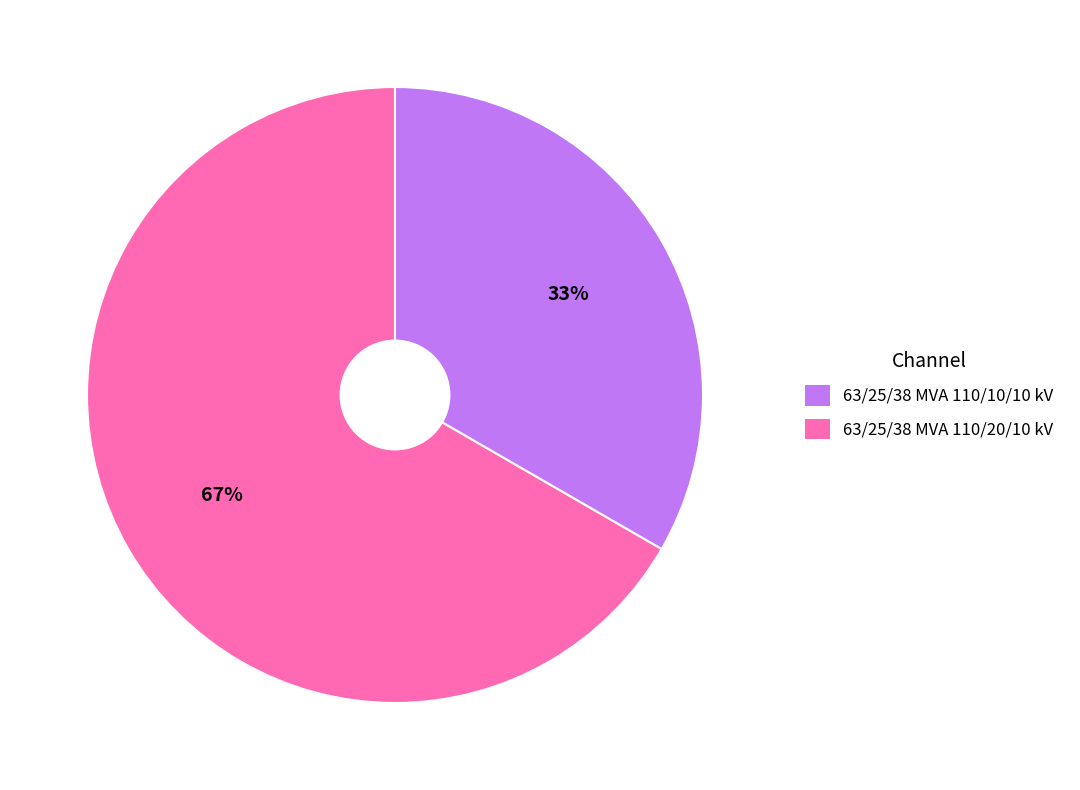

Does any single category account for the majority?

Yes